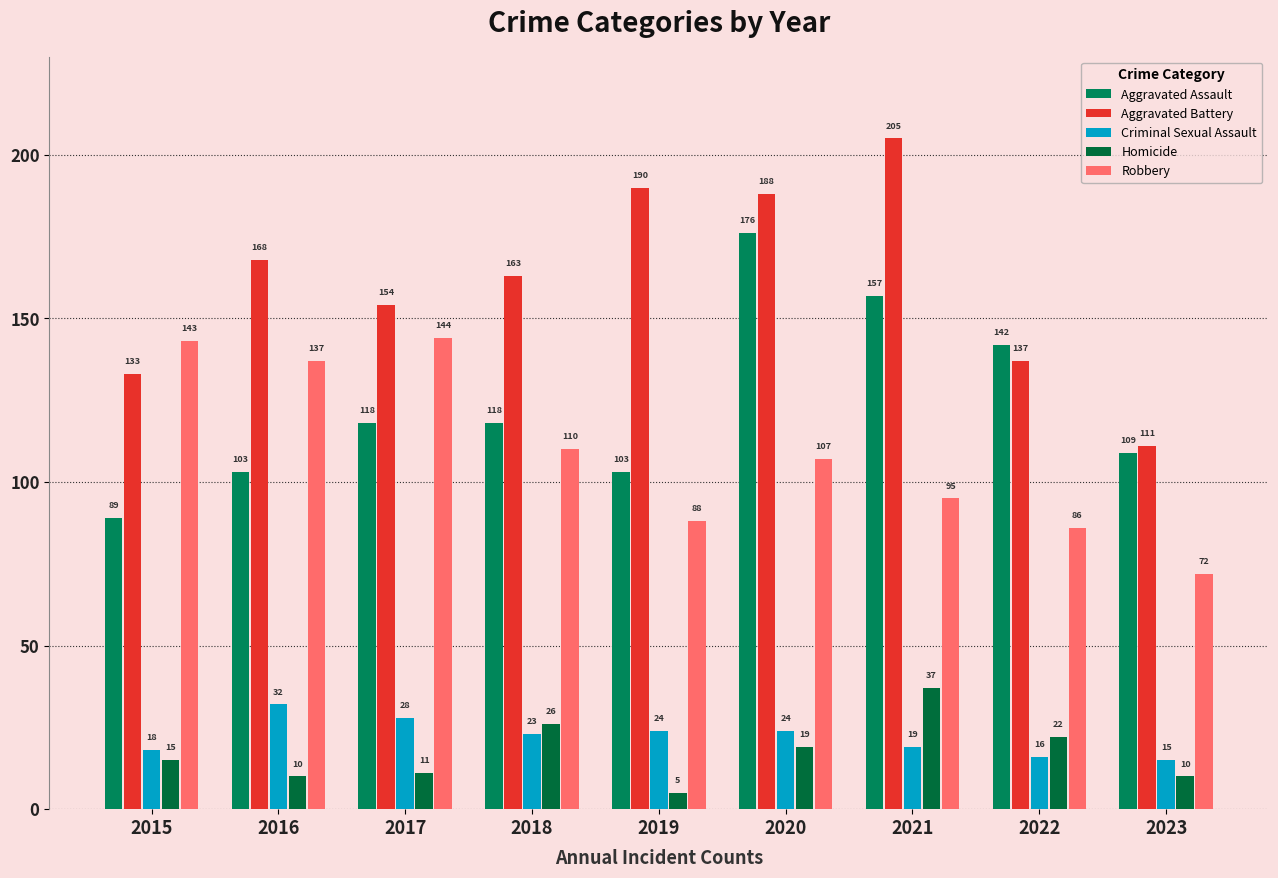

What is the smallest value displayed?

5